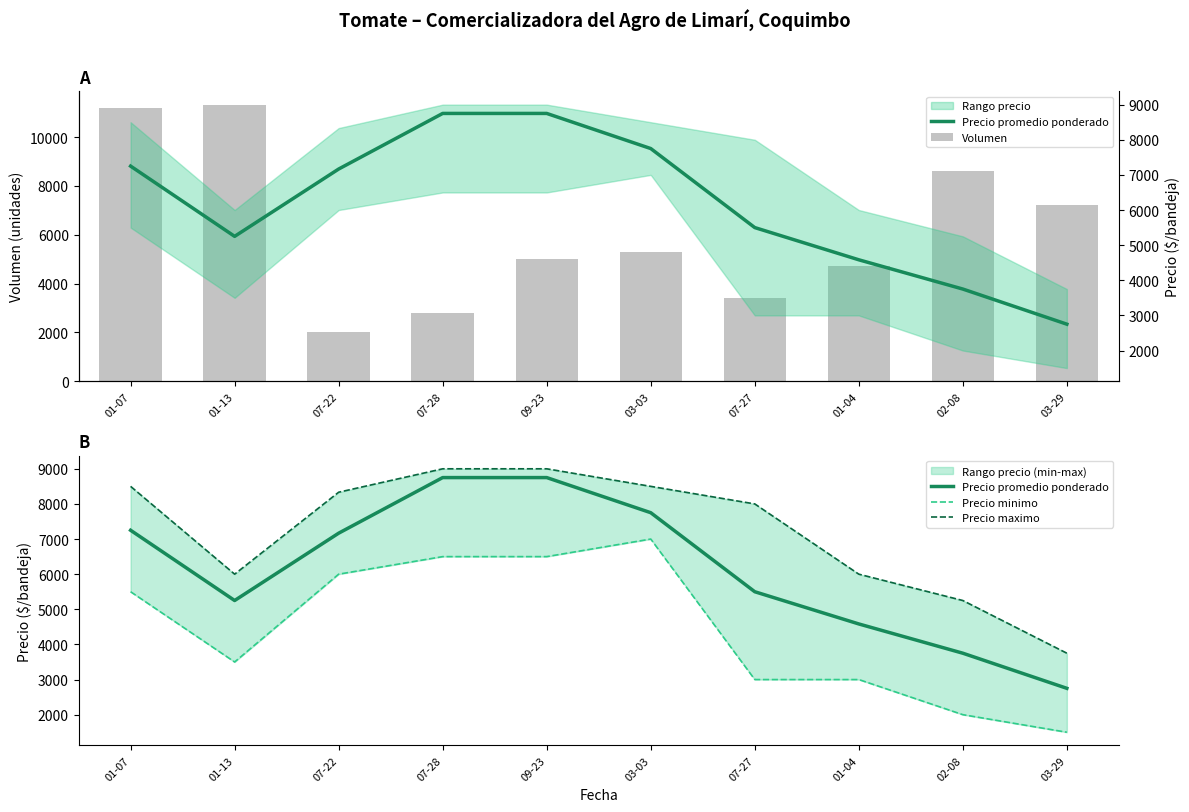

What position from the right is 01-04?

3